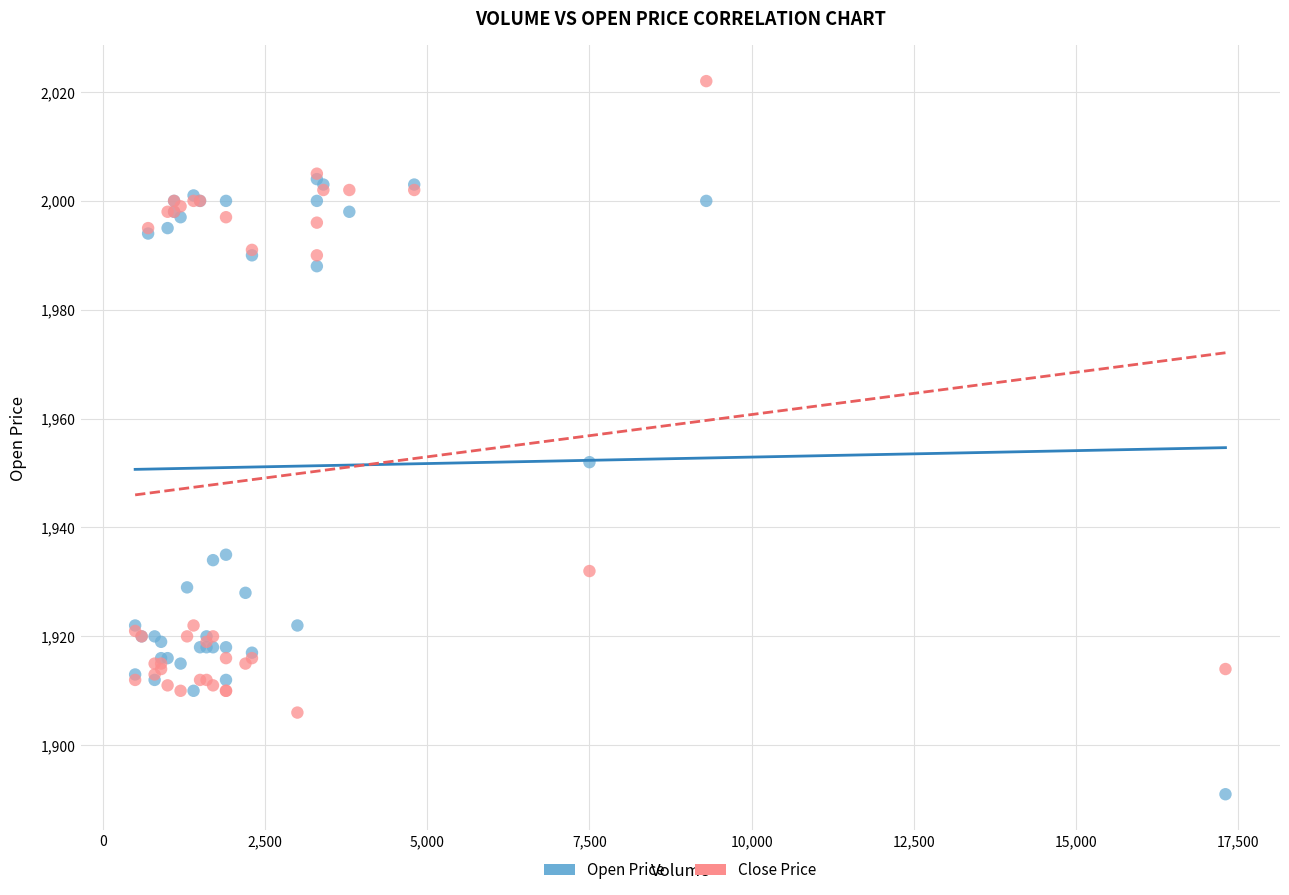

Which series reaches the minimum Y coordinate?

Open Price